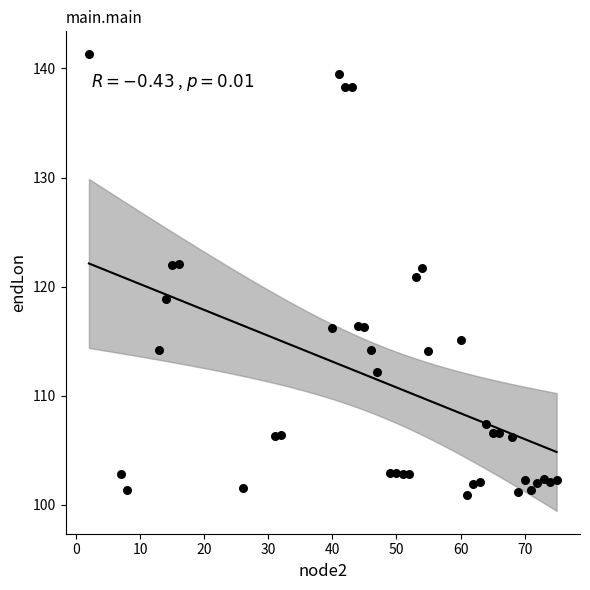

What is the range of X values (max minus min)?

73.0